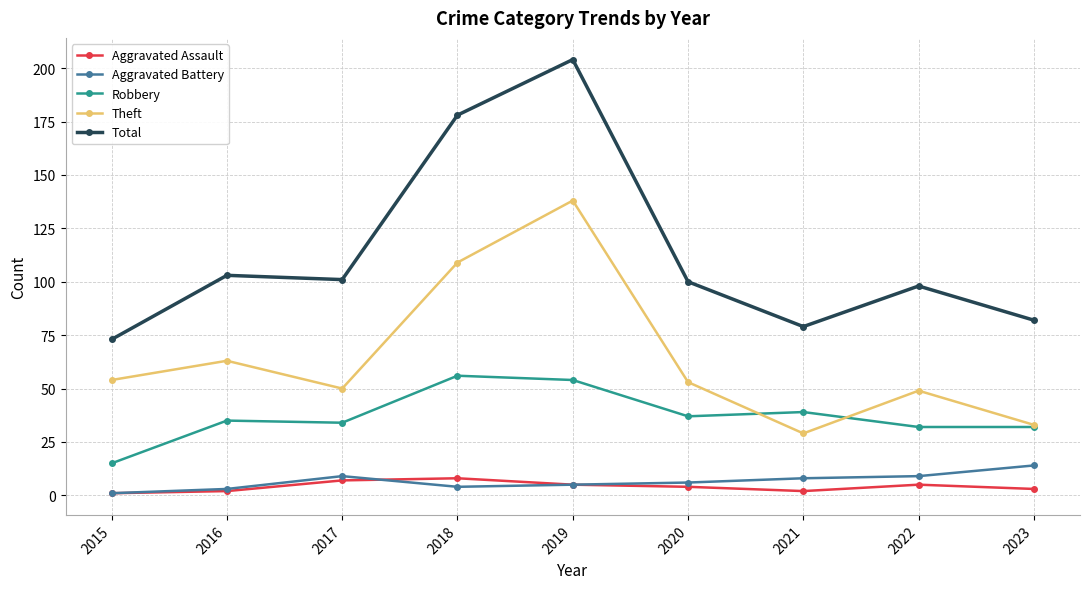

Which series has the widest spread of values?

Total